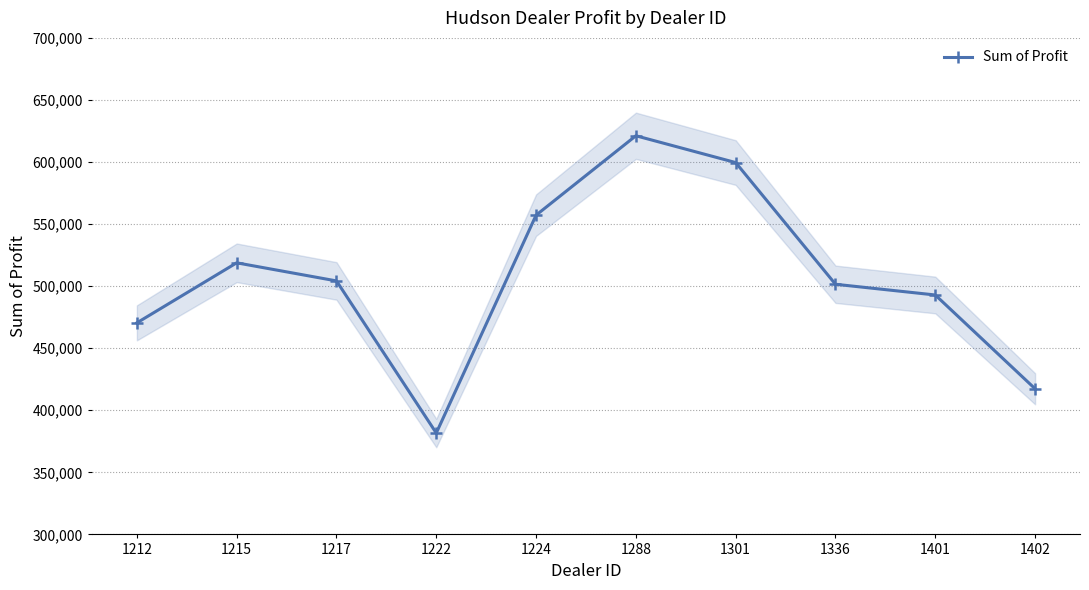

List the labels in order of value, smallest first.

1222, 1402, 1212, 1401, 1336, 1217, 1215, 1224, 1301, 1288